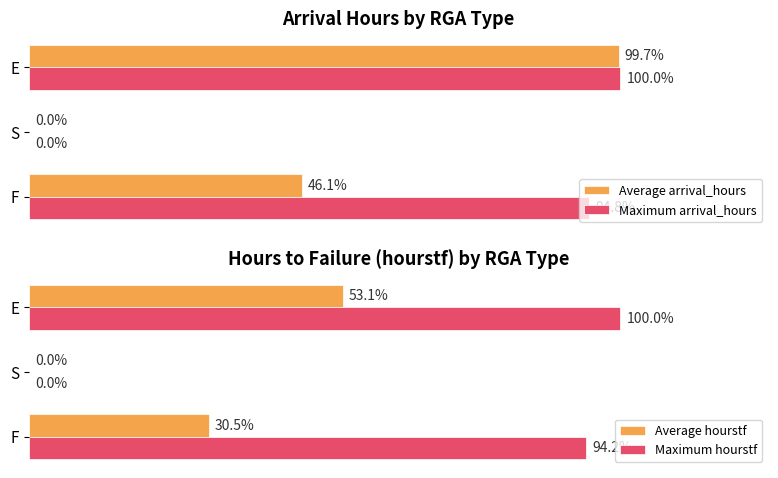

The Maximum hourstf series shows 65512.4 at F. True or false?

False